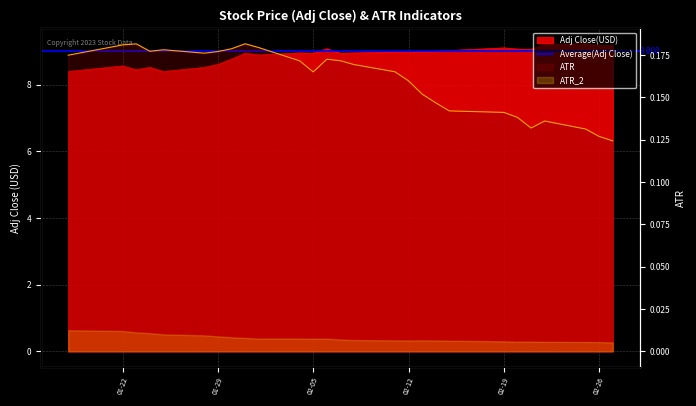

Count the ATR values in the range 0 to 1.

27